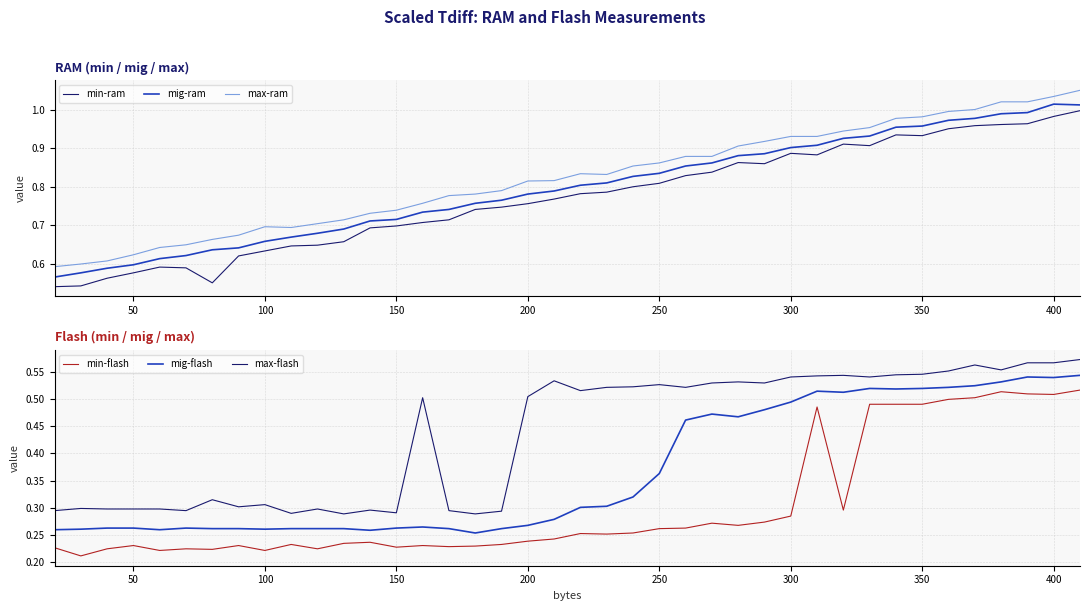

List the series in order of their peak value, highest first.

max-ram, mig-ram, min-ram, max-flash, mig-flash, min-flash